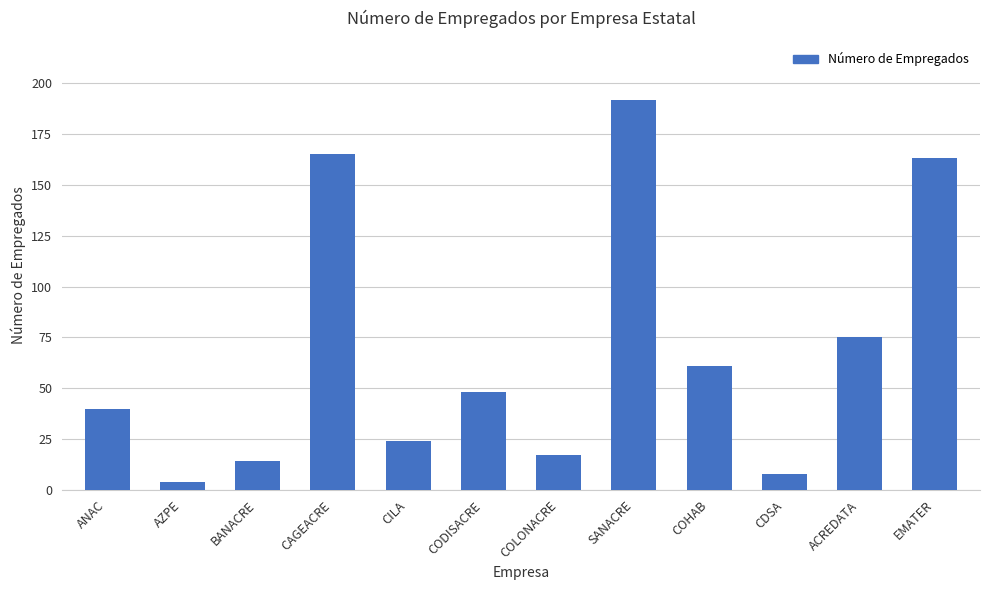

Approximately how many times larger is the value at BANACRE compared to AZPE?

3.5